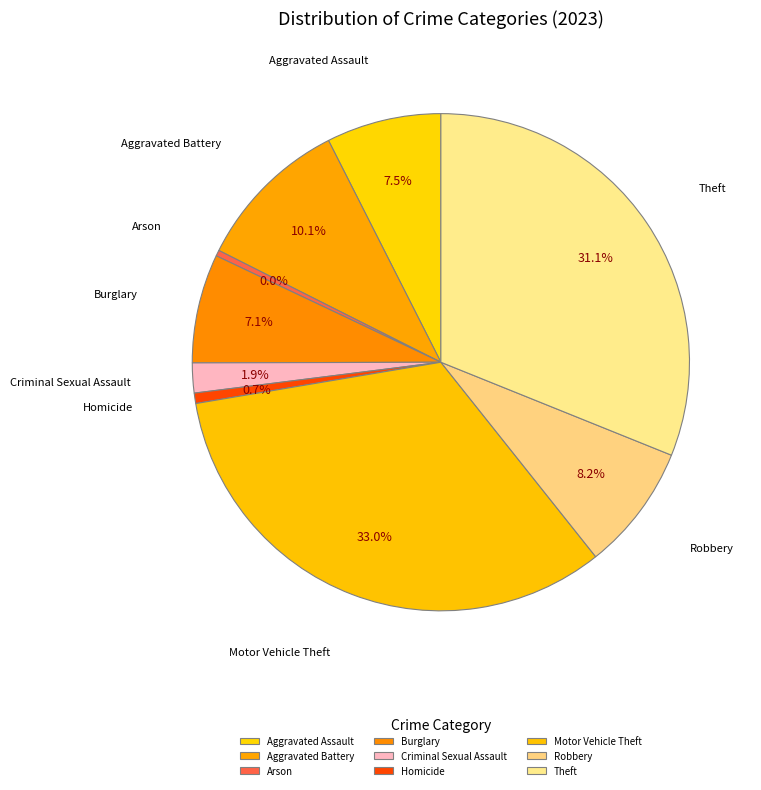

Rank the categories by value from highest to lowest.

Motor Vehicle Theft, Theft, Aggravated Battery, Robbery, Aggravated Assault, Burglary, Criminal Sexual Assault, Homicide, Arson